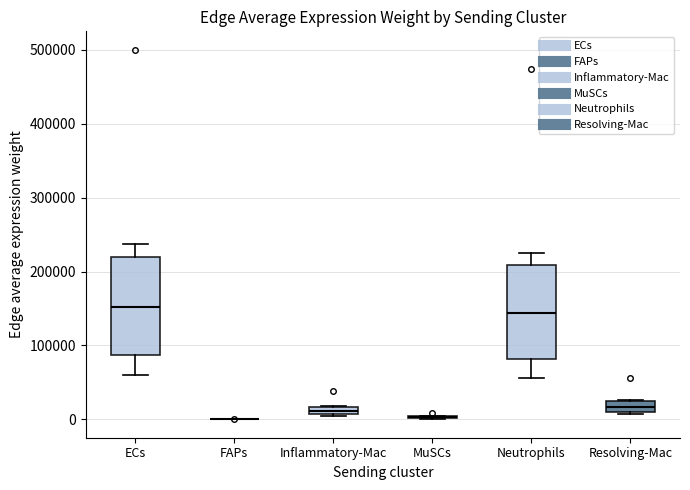

Where does the median line of the box for Neutrophils sit on the y-axis? The values are not printed on the chart, so give them approximately, as read against the axis.

140000